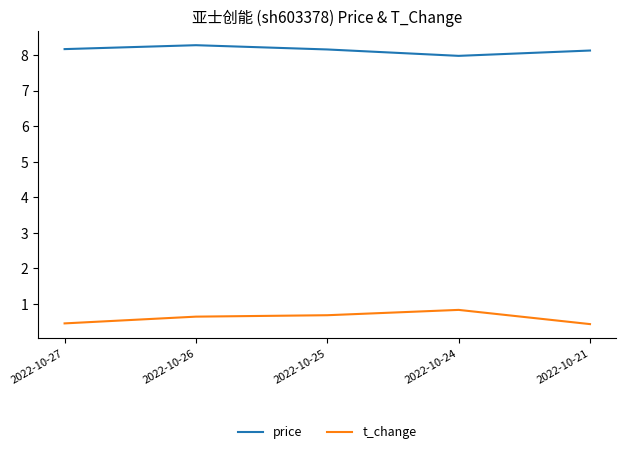

Is this an area chart (filled region under the line)?

No